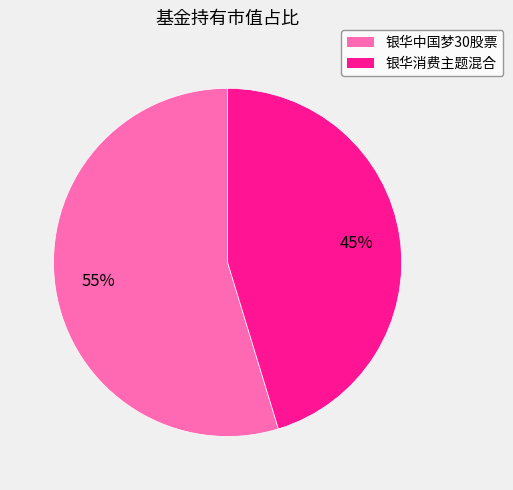

The 银华消费主题混合 slice represents 55% of the pie. True or false?

False